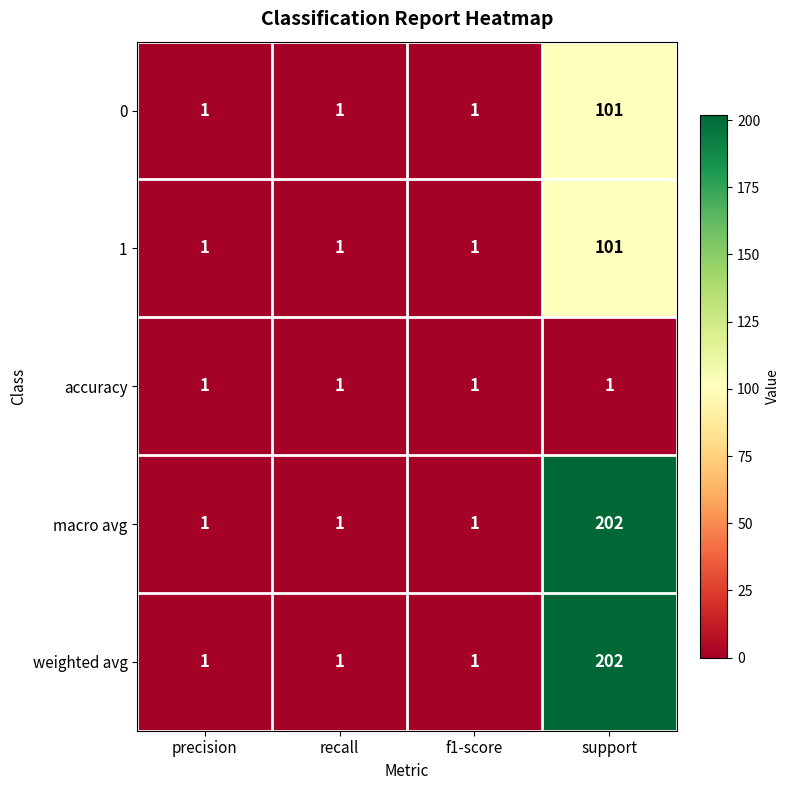

Reading left to right, extract all data points from this chart.

0: precision=1	recall=1	f1-score=1	support=101
1: precision=1	recall=1	f1-score=1	support=101
accuracy: precision=1	recall=1	f1-score=1	support=1
macro avg: precision=1	recall=1	f1-score=1	support=202
weighted avg: precision=1	recall=1	f1-score=1	support=202